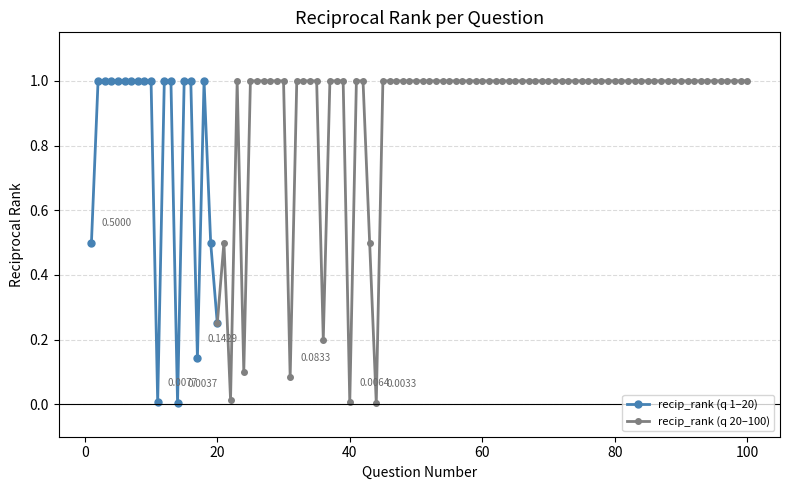

What is the difference between the values at 1 and 7?

0.5